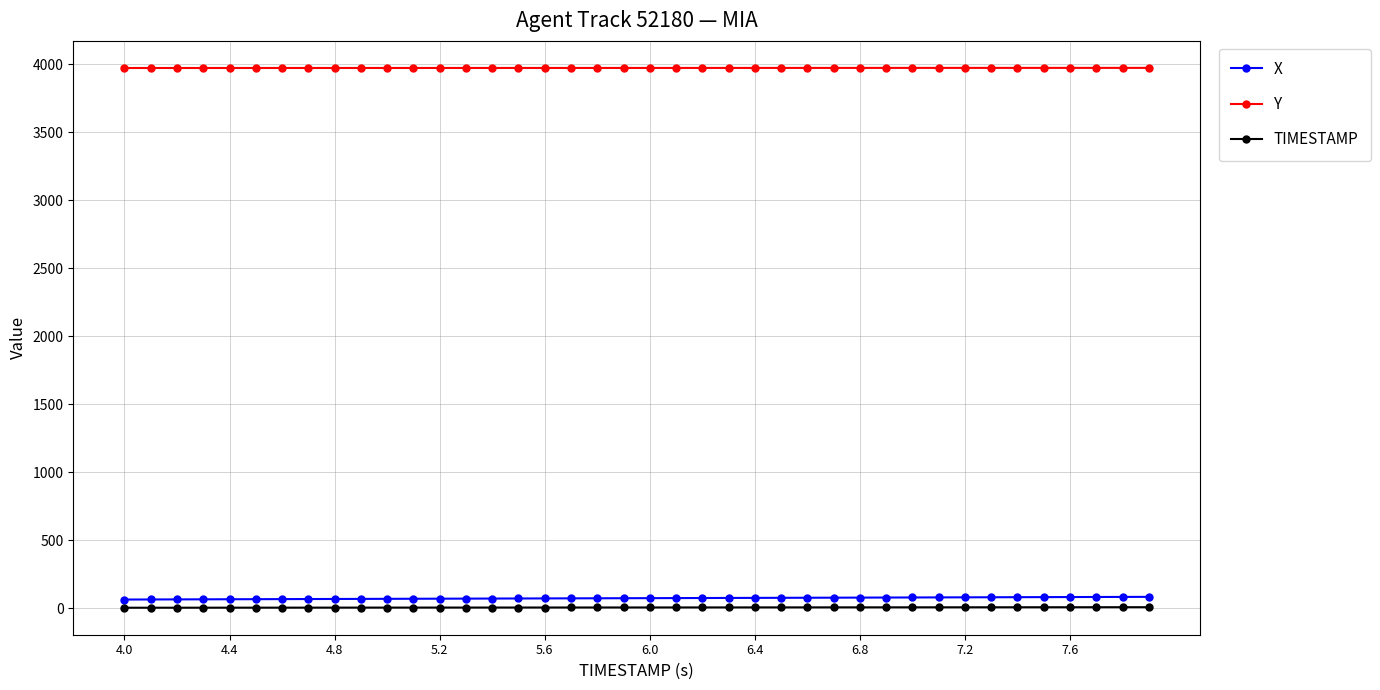

What is the maximum value shown in the chart?

3972.3